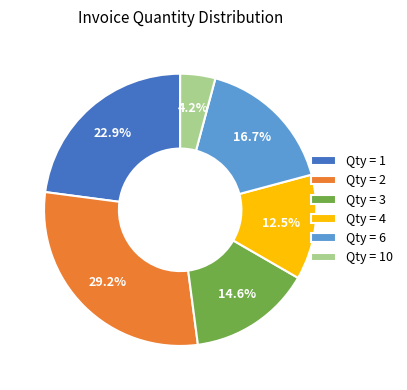

Count the number of slices in the pie.

6